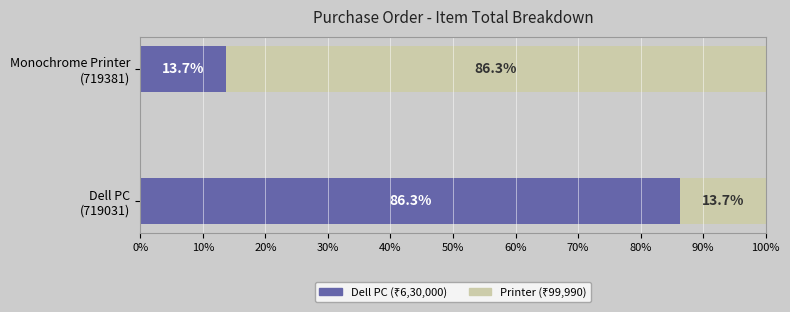

Reading right to left, extract all data points from this chart.

Dell PC (630,000): 13.7	86.3
Remaining %: 86.3	13.7